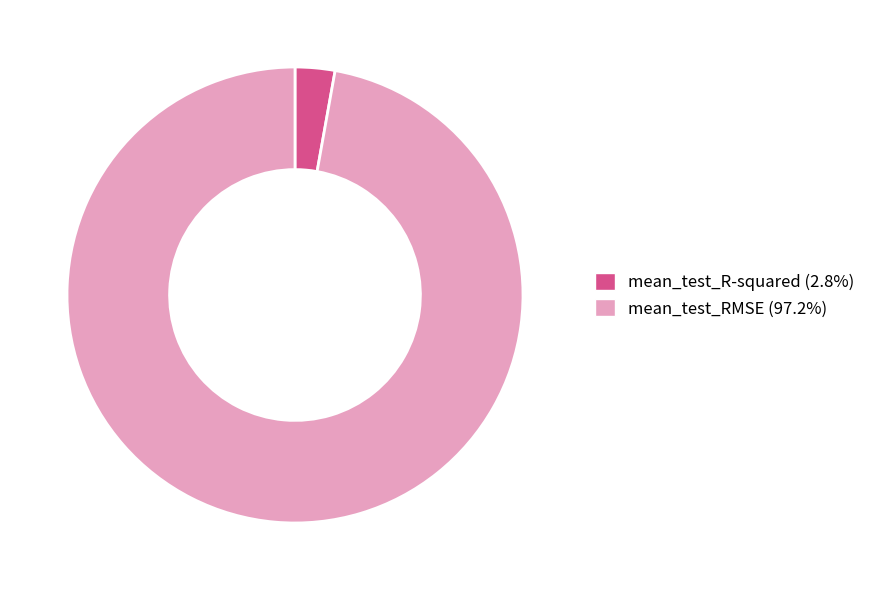

Does any single category account for the majority?

Yes